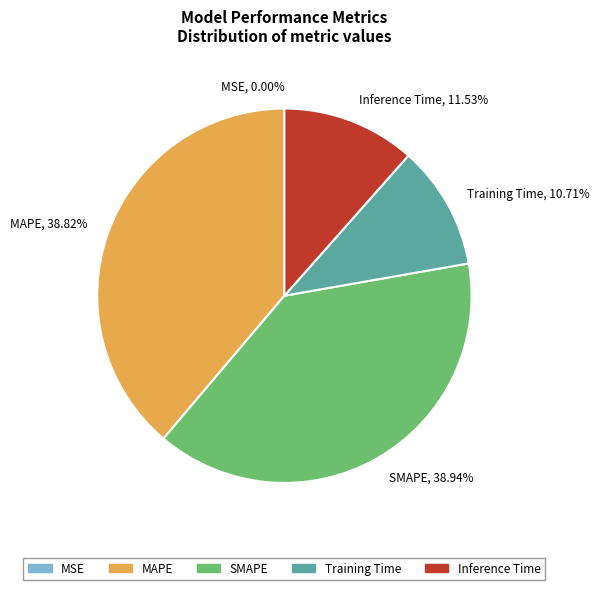

Between Training Time, 10.71% and Inference Time, 11.53%, which is larger?

Inference Time, 11.53%